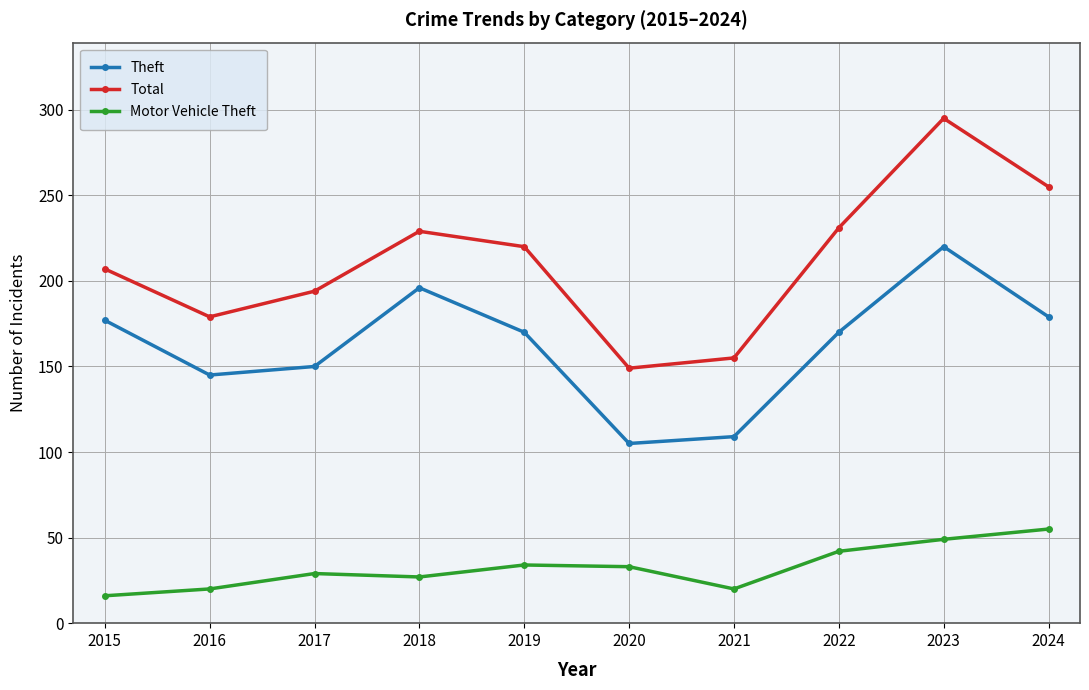

What is the value of the Motor Vehicle Theft point at the 1st from the left?

16